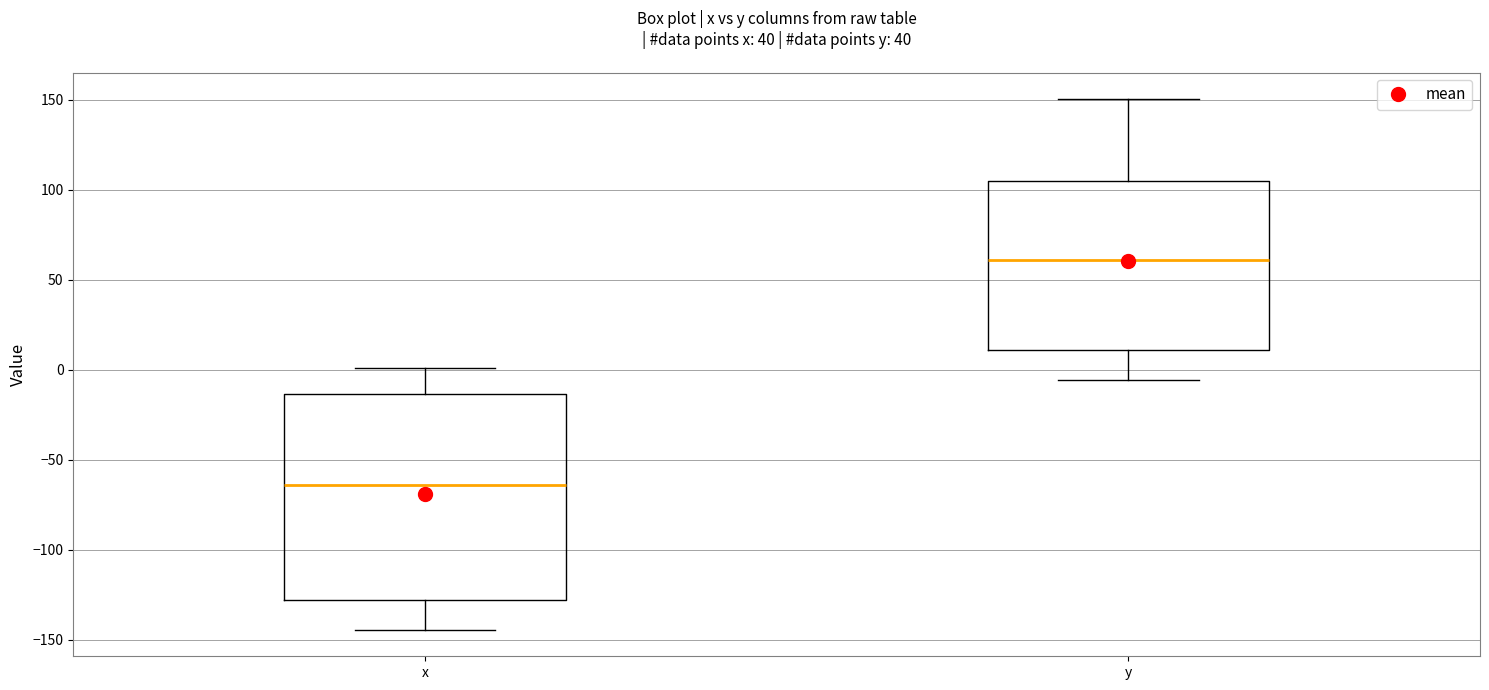

Which box's median line is the highest?

y